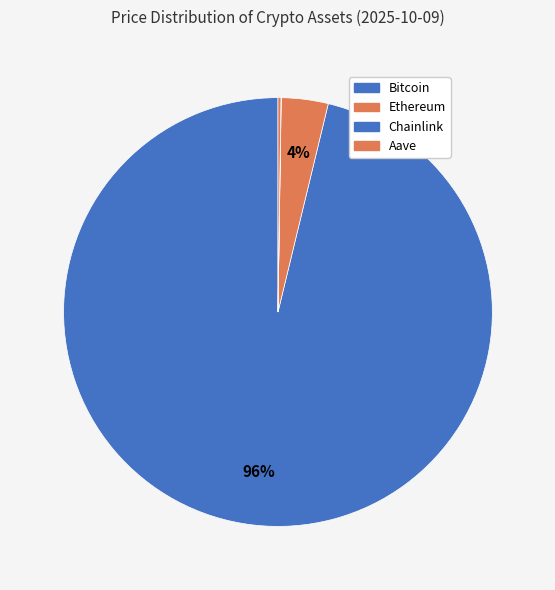

Does Bitcoin represent more than half of the total?

Yes